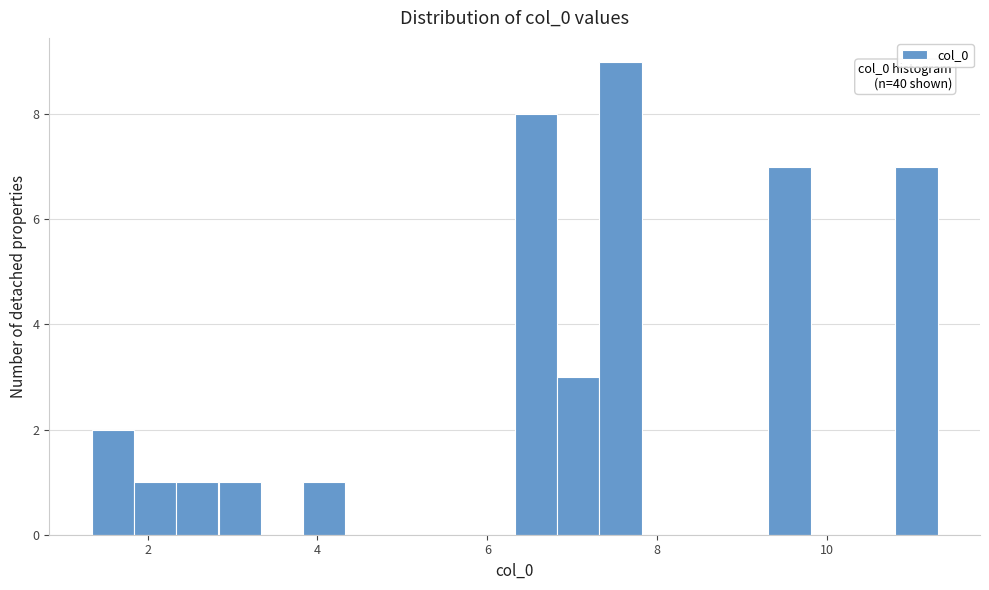

Around what value on the x-axis is the tallest bar? Give the approximate position of its centre, as read against the axis.

7.6